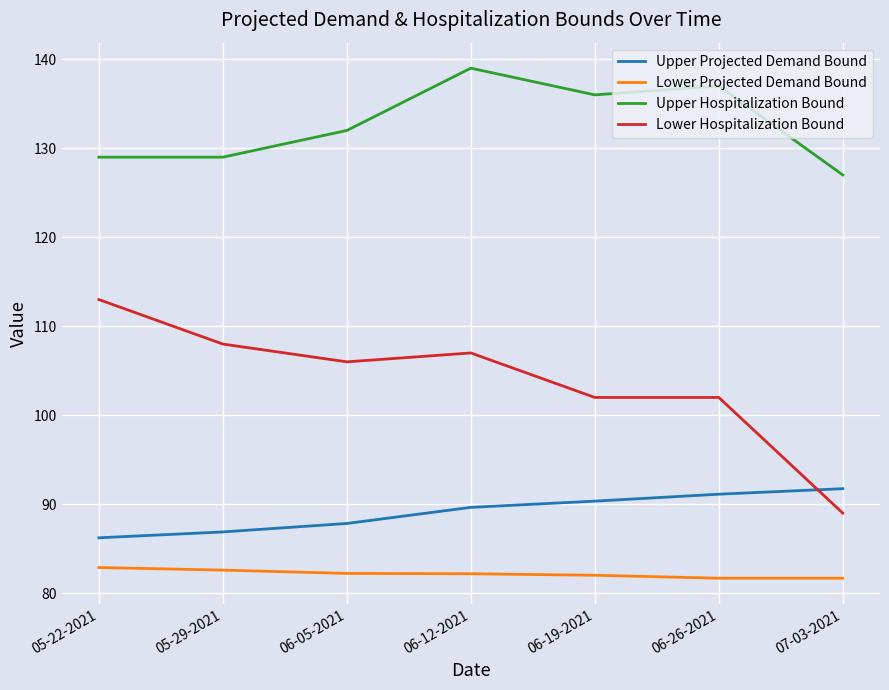

What is the maximum value for Upper Projected Demand Bound?

91.8